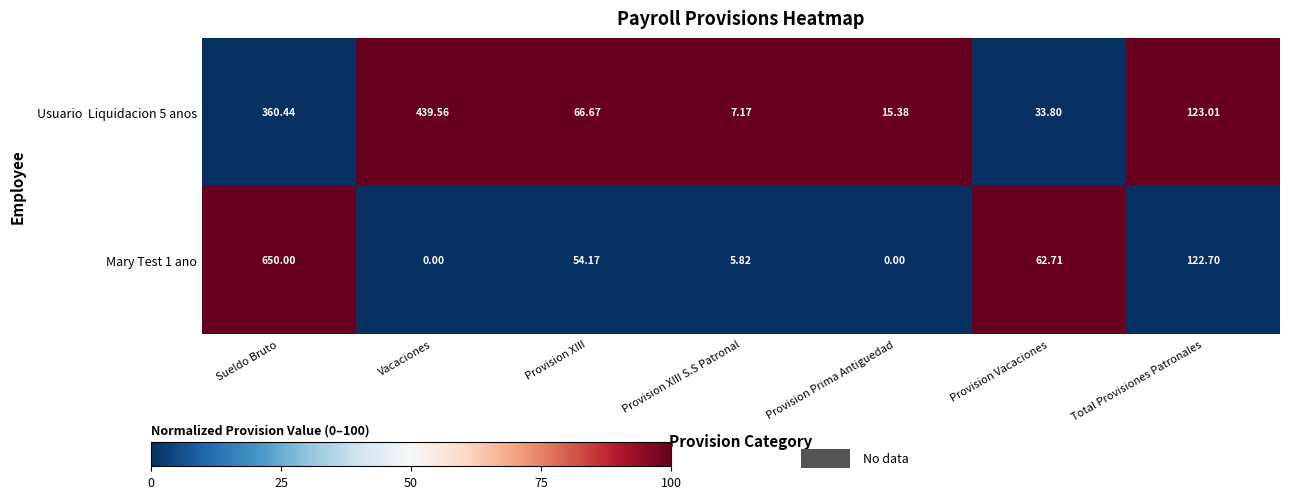

Which category has the highest value in the Mary Test 1 ano series?

Sueldo Bruto